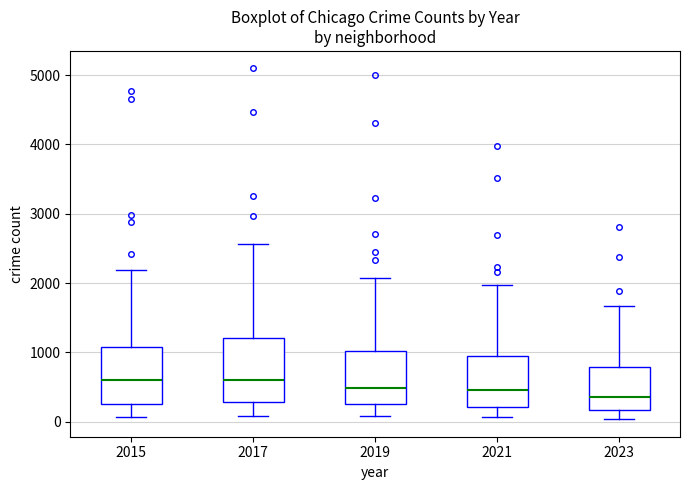

Where does the median line of the box at x = 2019 sit on the y-axis? The values are not printed on the chart, so give them approximately, as read against the axis.

500